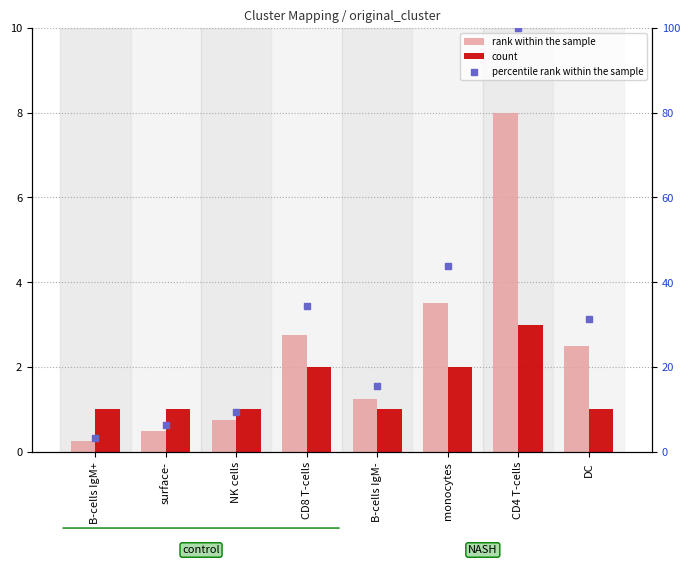

At which category is the sum across all series the highest?

CD4 T-cells